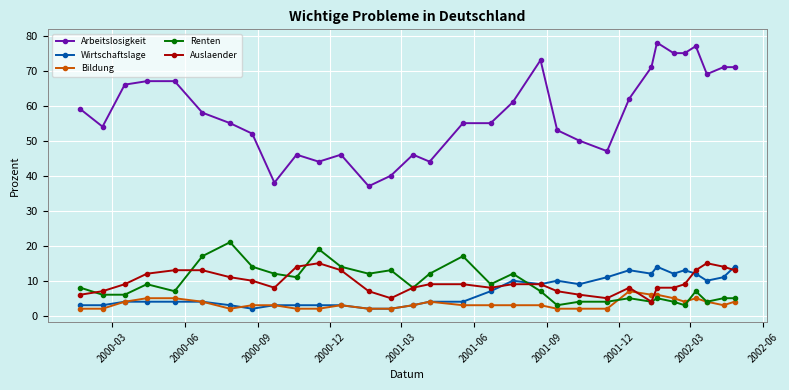

True or false: Bildung has more than 2 interior local peaks.

True